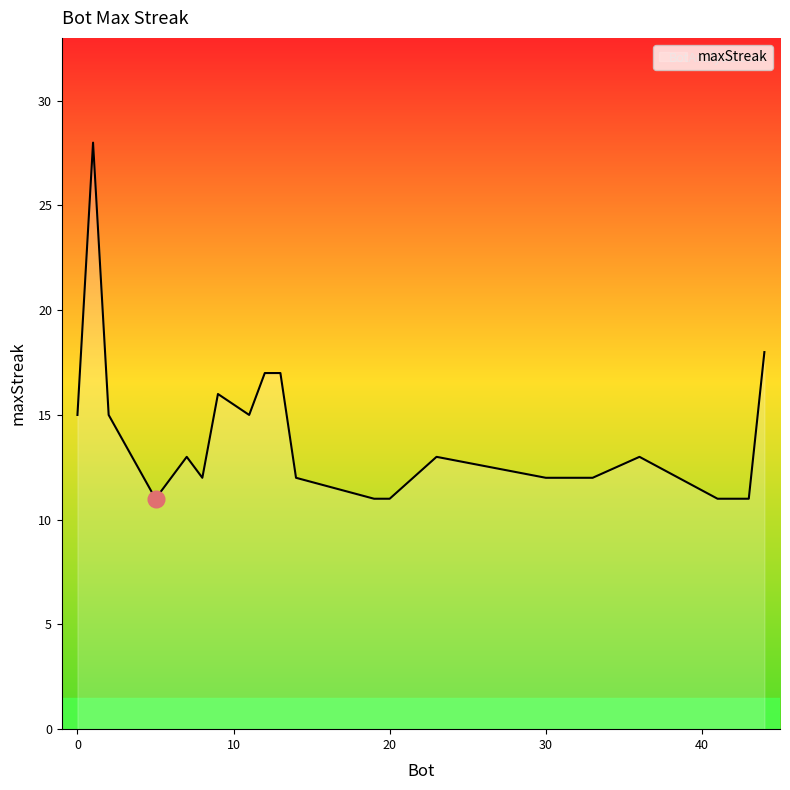

What is the minimum value shown in the chart?

11